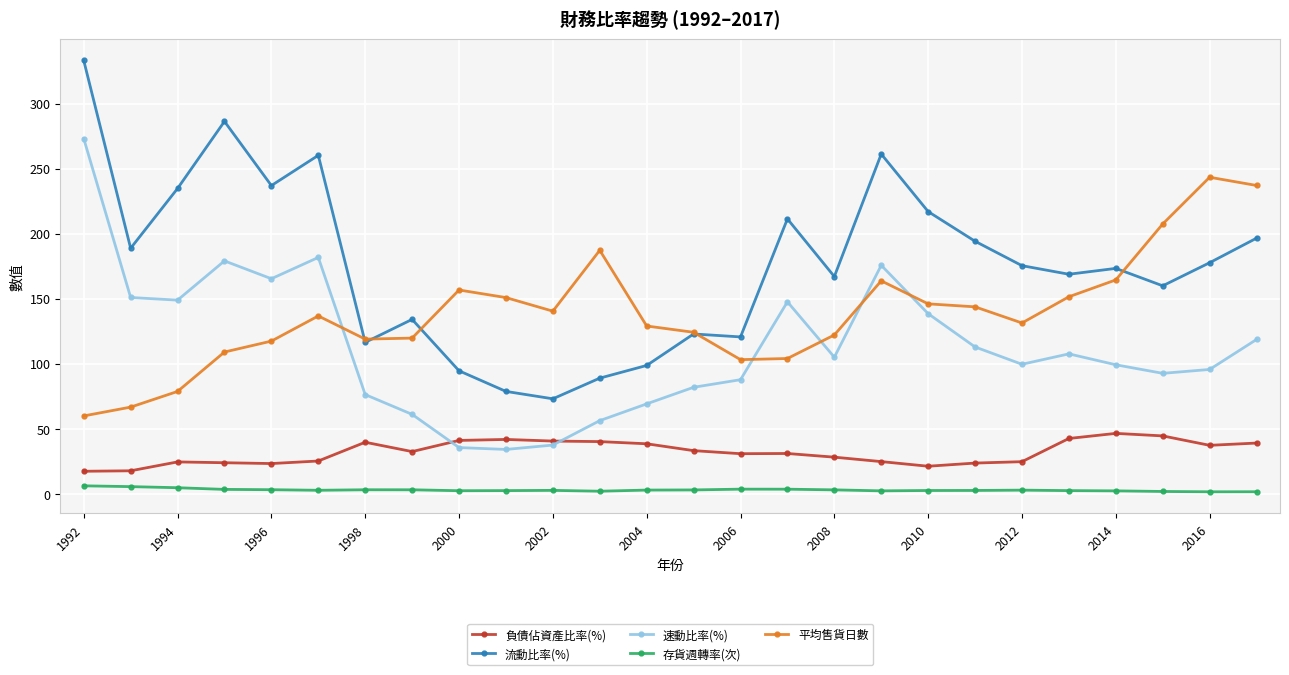

How many interior local peaks does the 速動比率(%) series have?

5